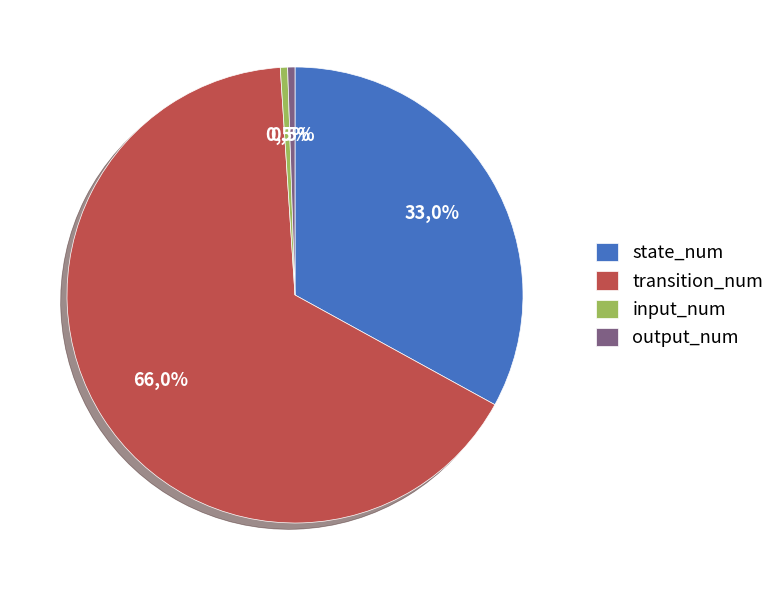

To the nearest percent, what is the average slice percentage?

25%